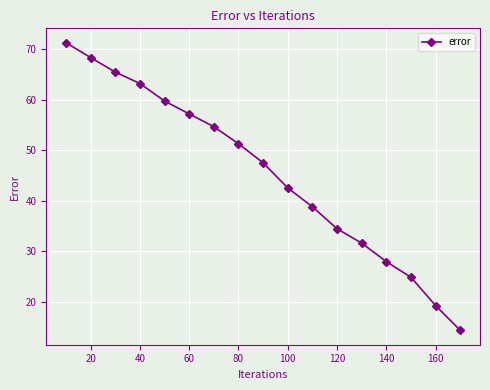

What is the maximum value shown in the chart?

71.3